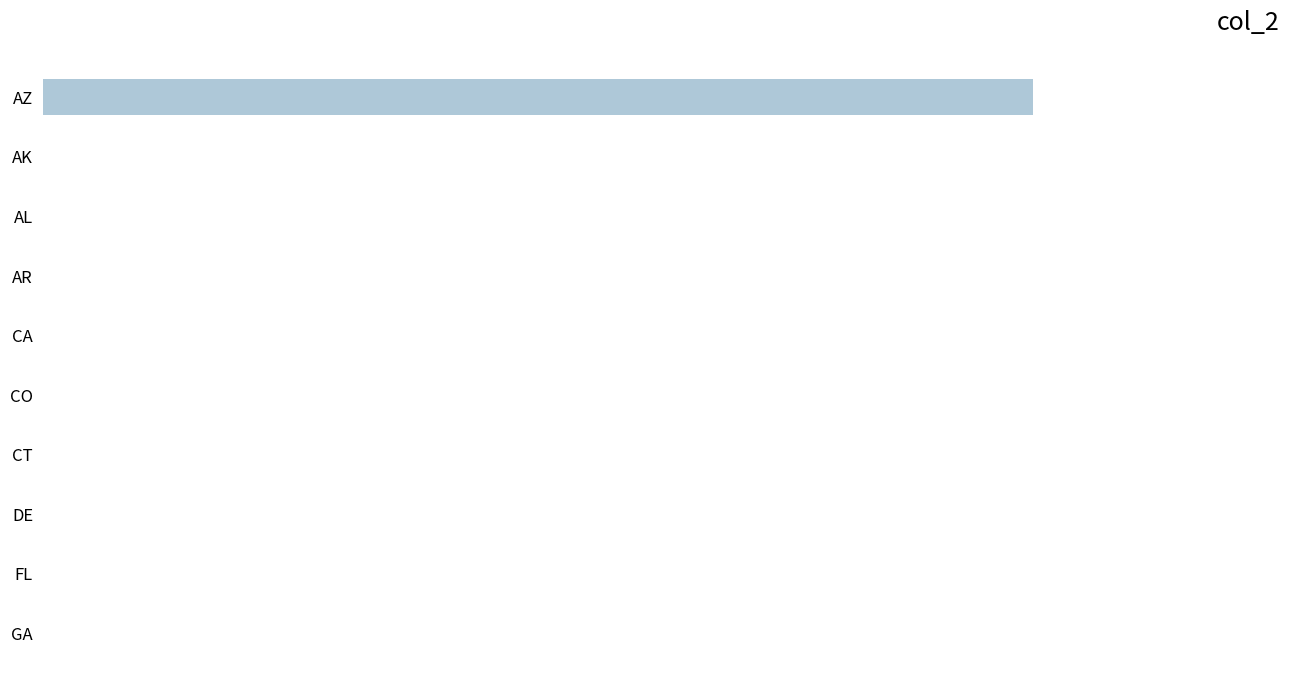

What is the sum of all values?

1